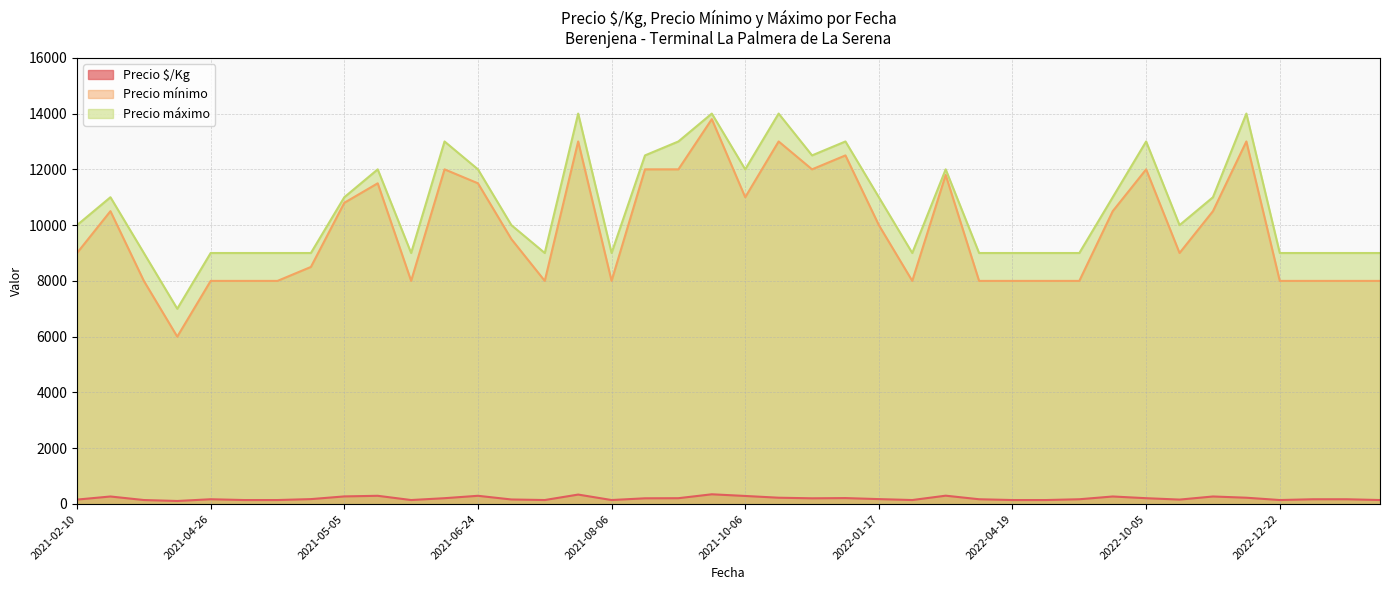

The Precio máximo series shows 4283 at 2022-12-22. True or false?

False